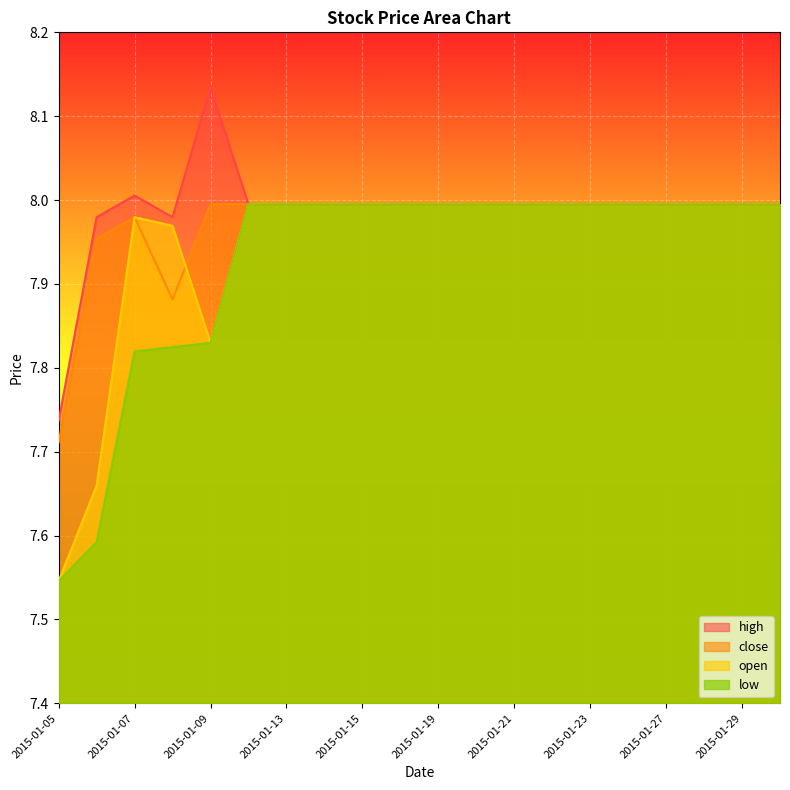

How many lines are shown in the chart?

4